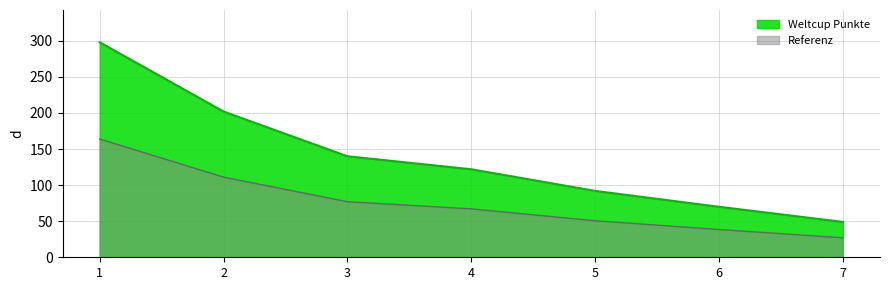

List the labels in order of value, smallest first.

7, 6, 5, 4, 3, 2, 1